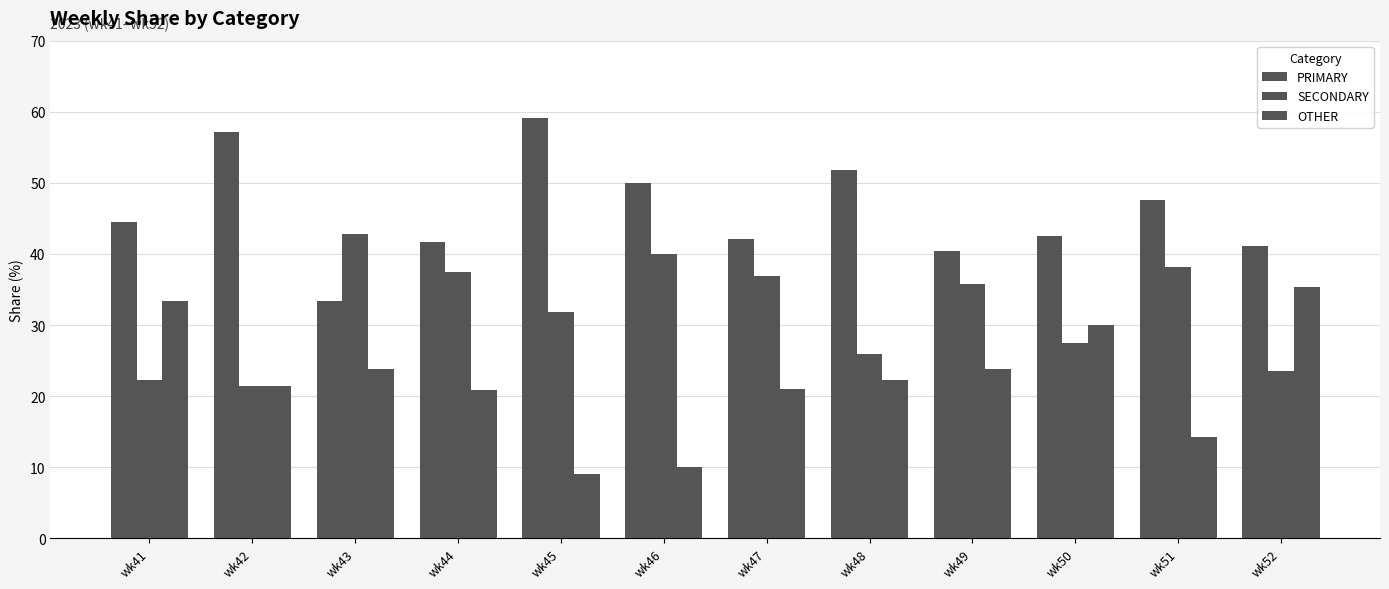

Is it true that SECONDARY equals 35.7 at wk49?

True